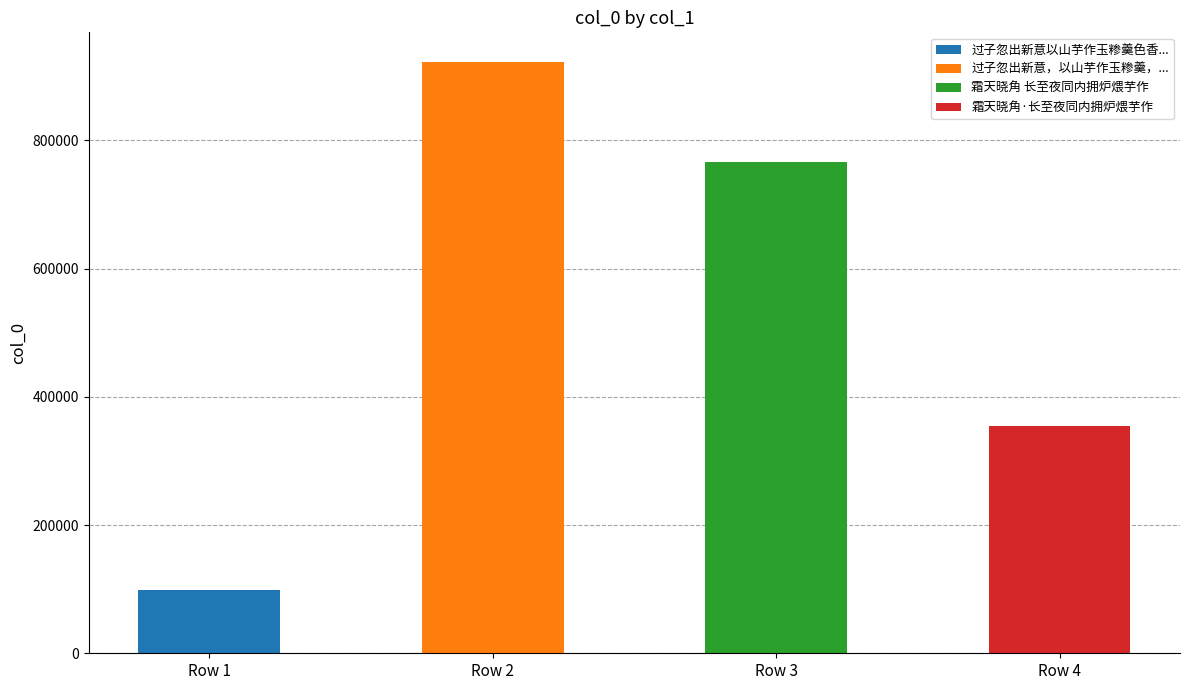

What is the minimum value shown in the chart?

98857